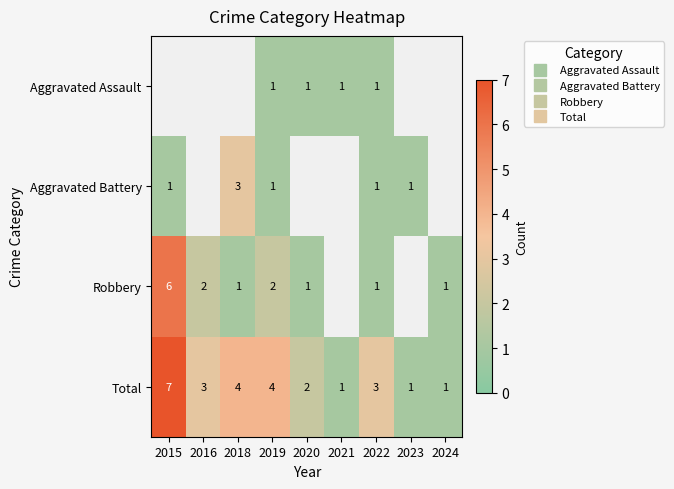

The value of Robbery at 2019 is 3.6. True or false?

False